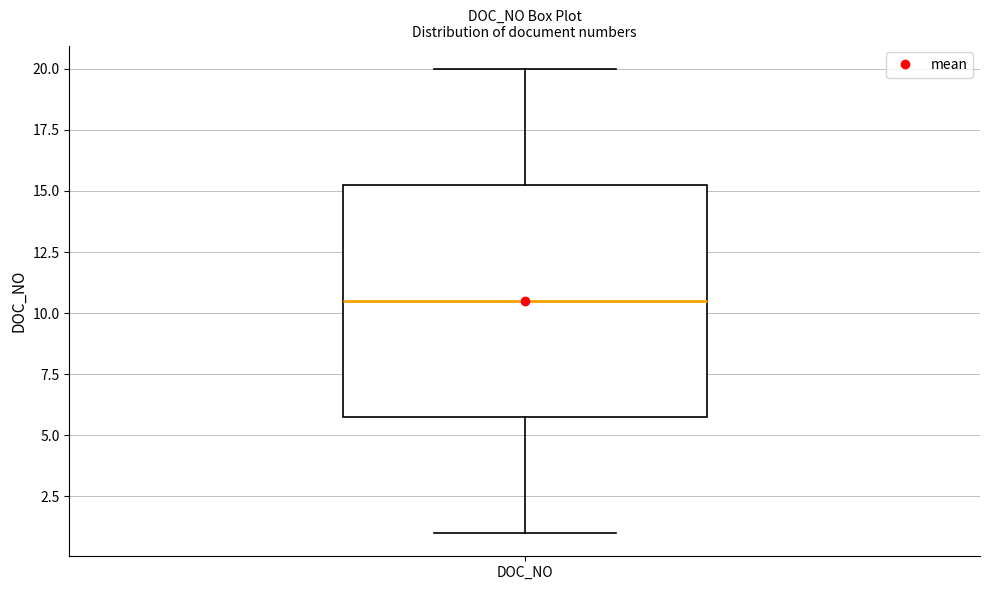

Transcribe this box plot: give where the median line is, the range the box spans, and where the two whiskers end, as read against the y-axis. The values are not printed on the chart, so give them approximately, as read against the axis.

median 10.5, box 6.0 to 15.5, whiskers 1.0 to 20.0